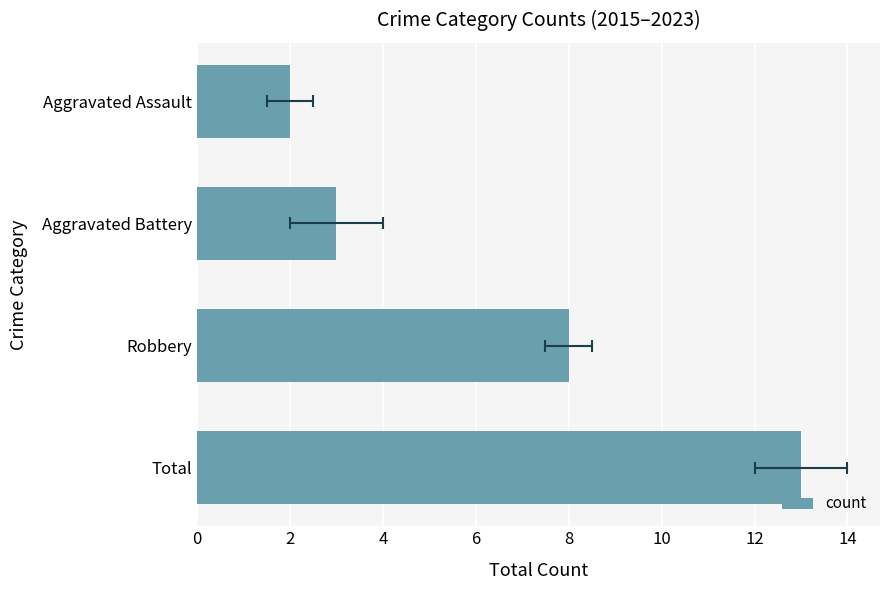

What is the value of the 4th bar from the left?

13